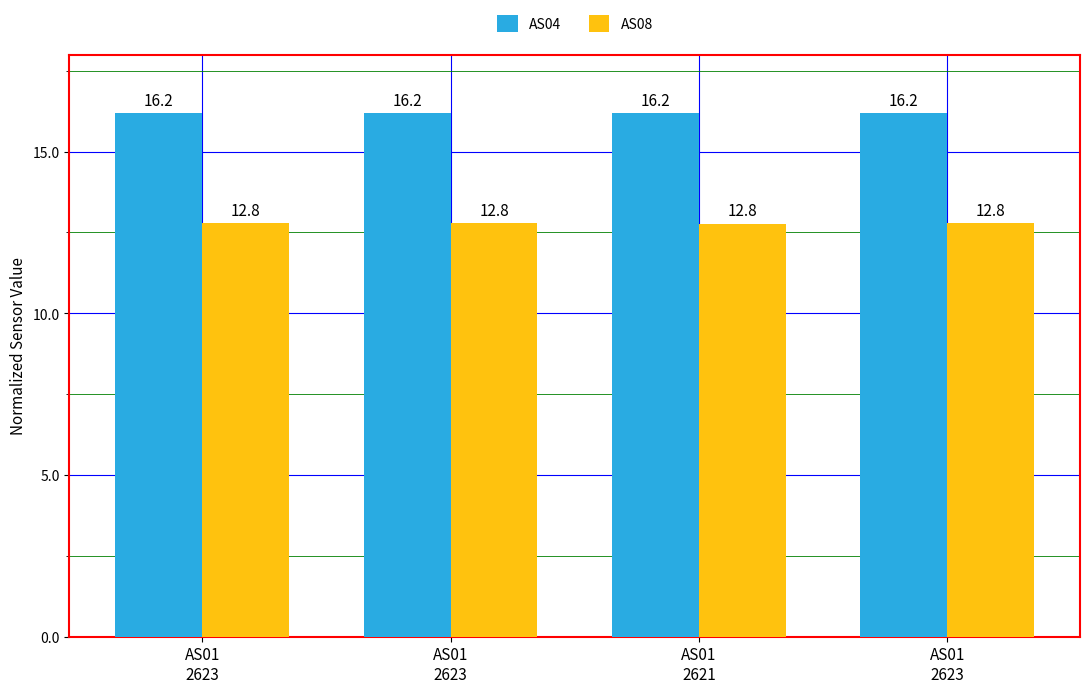

How many data points does each series have?

4